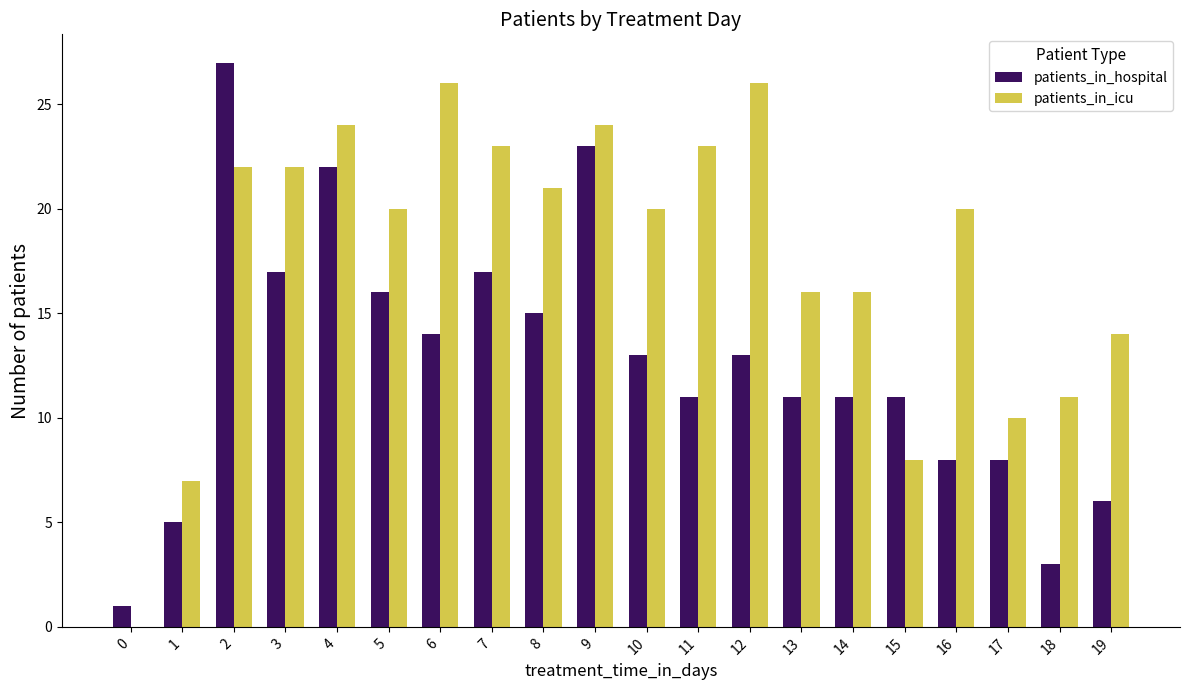

Is it true that patients_in_hospital equals 5 at 15?

False